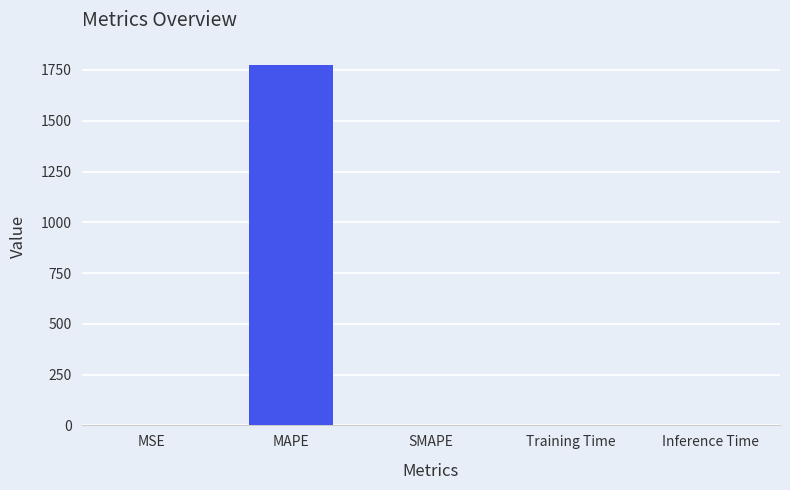

How many data points are above 0?

4